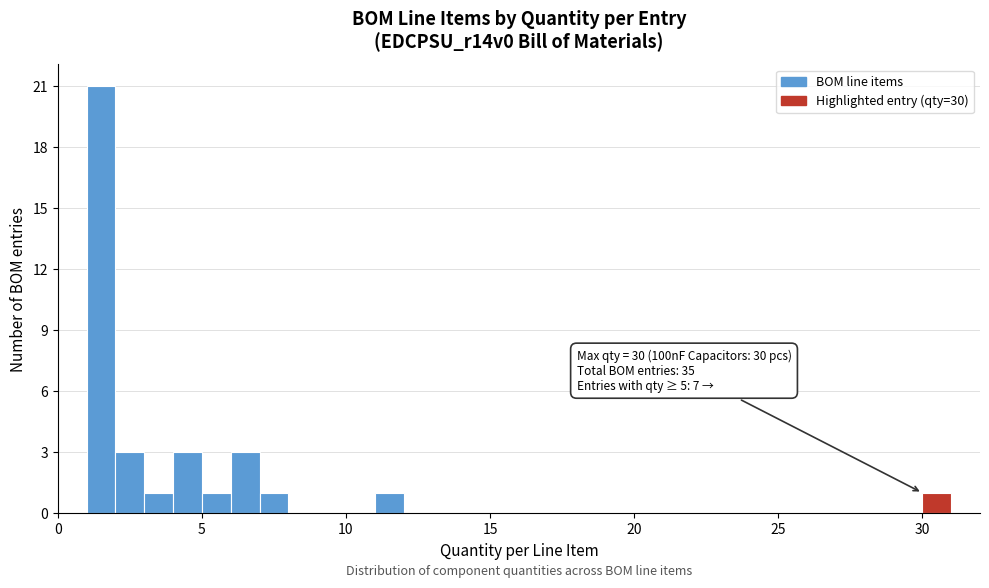

Read against the x-axis, roughly where is the centre of the tallest bar?

1.5